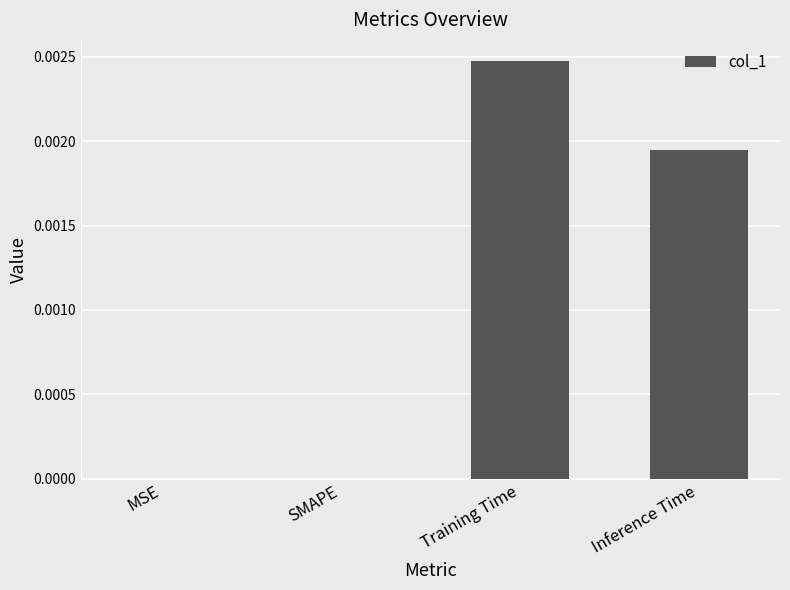

Which has a higher value, Training Time or SMAPE?

Training Time